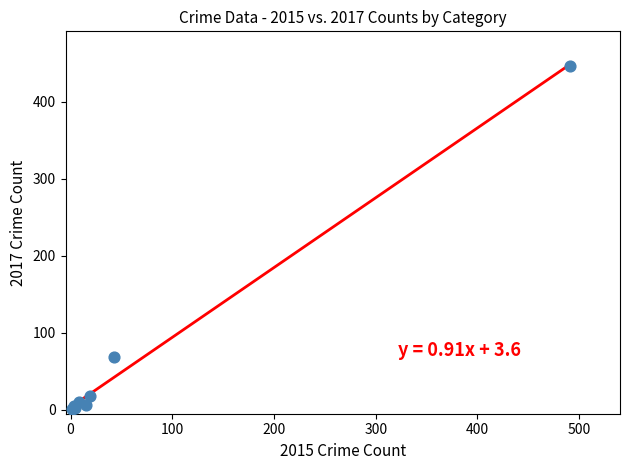

What Y value in the scatter plot is closest to 224?

69